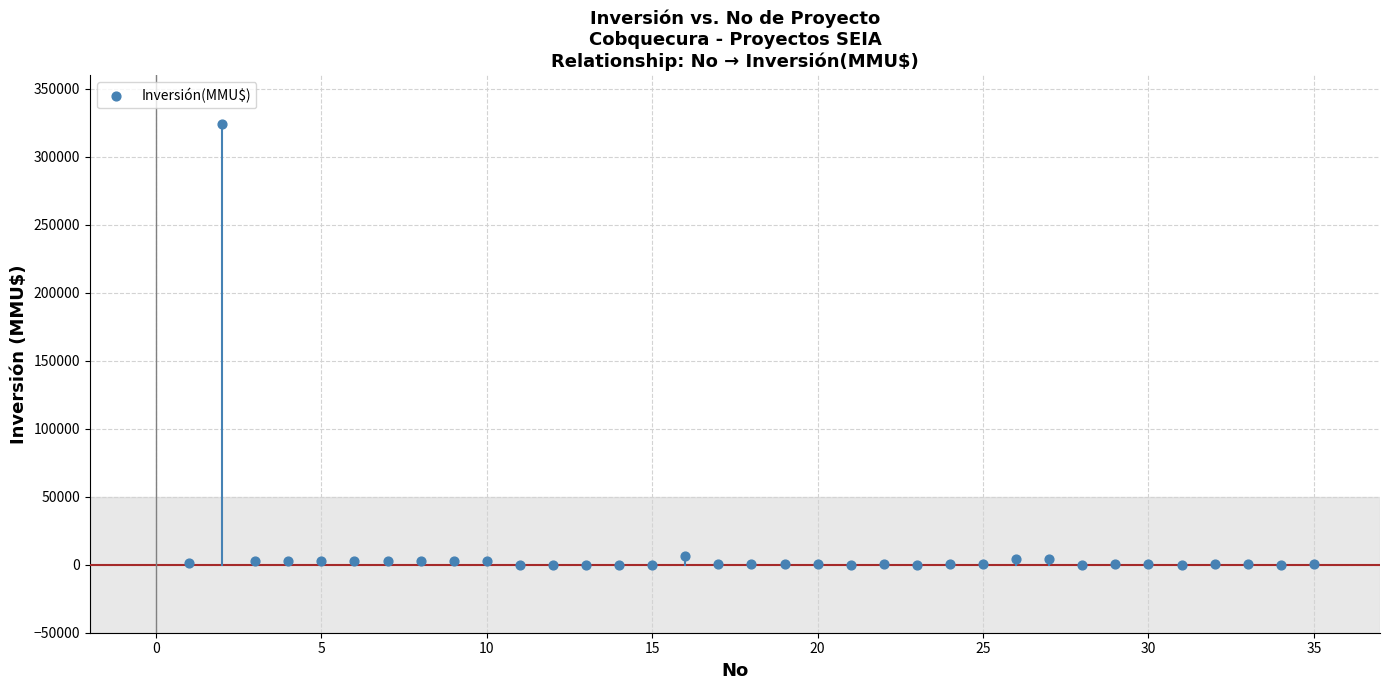

What is the range of Y values (max minus min)?

324020